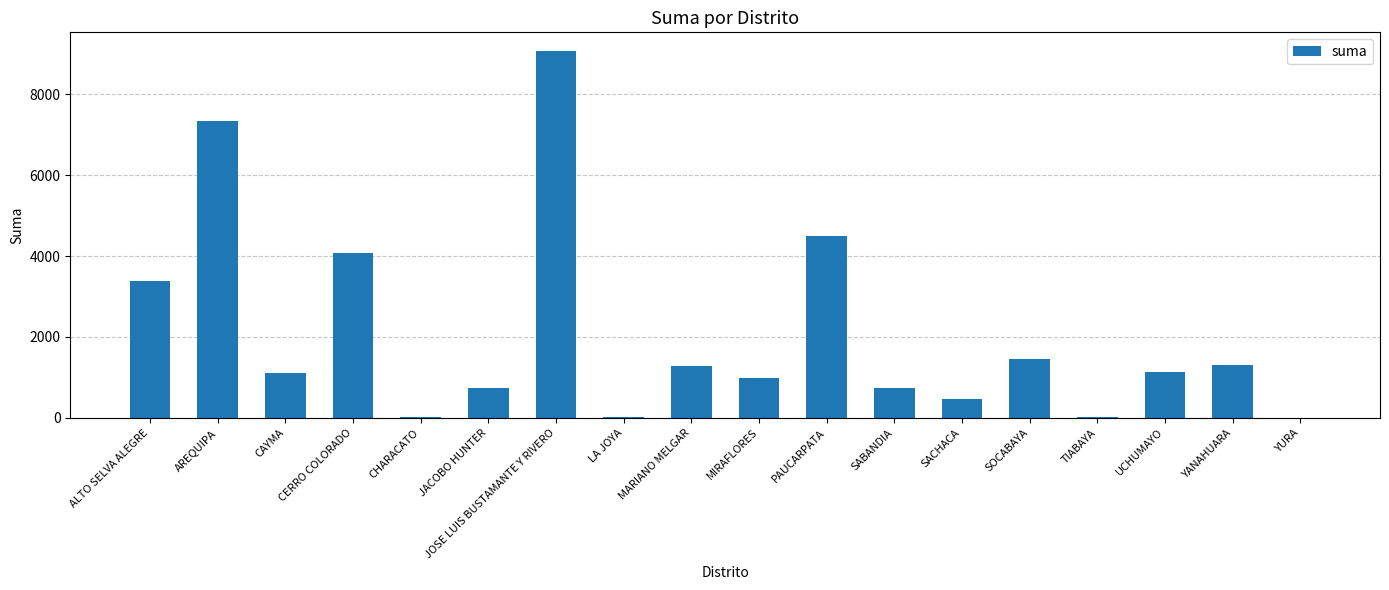

What is the maximum value shown in the chart?

9077.3